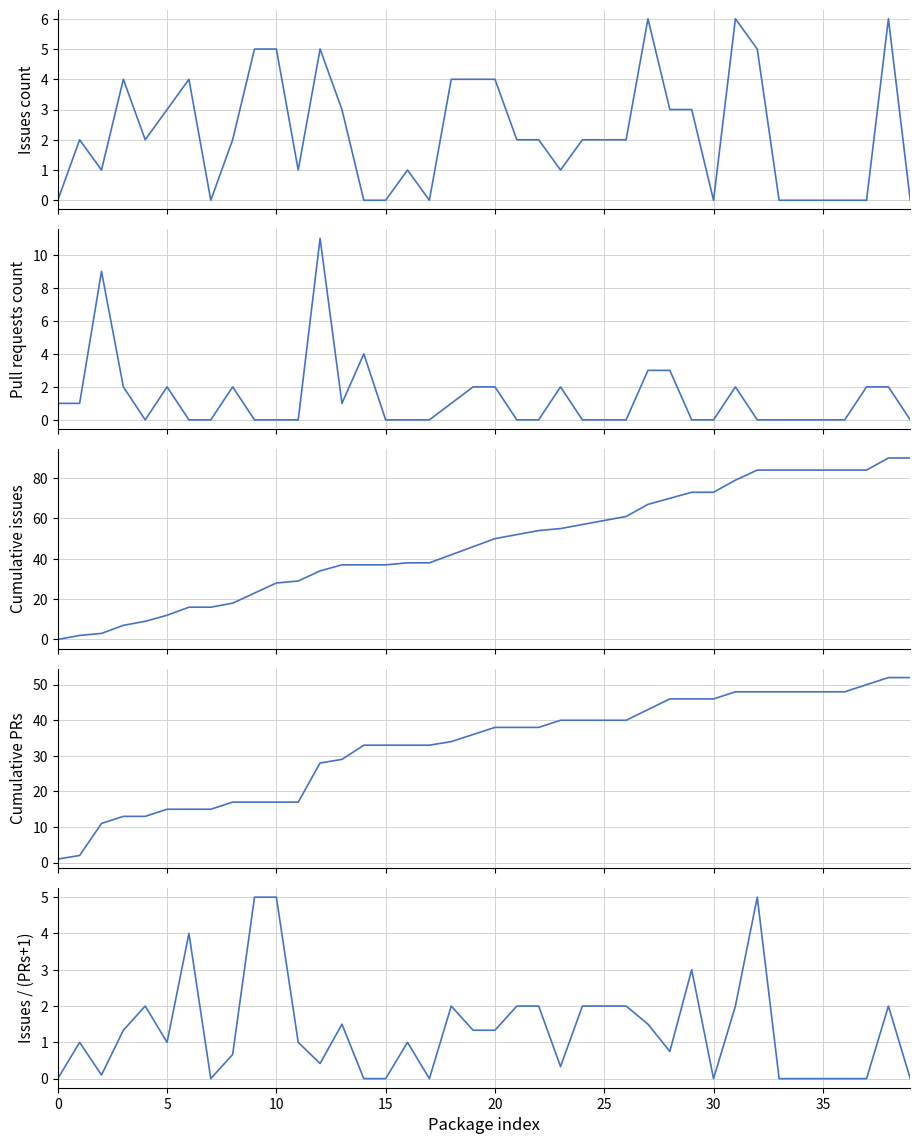

The value of Pull requests count at 16 is 0.0. True or false?

True